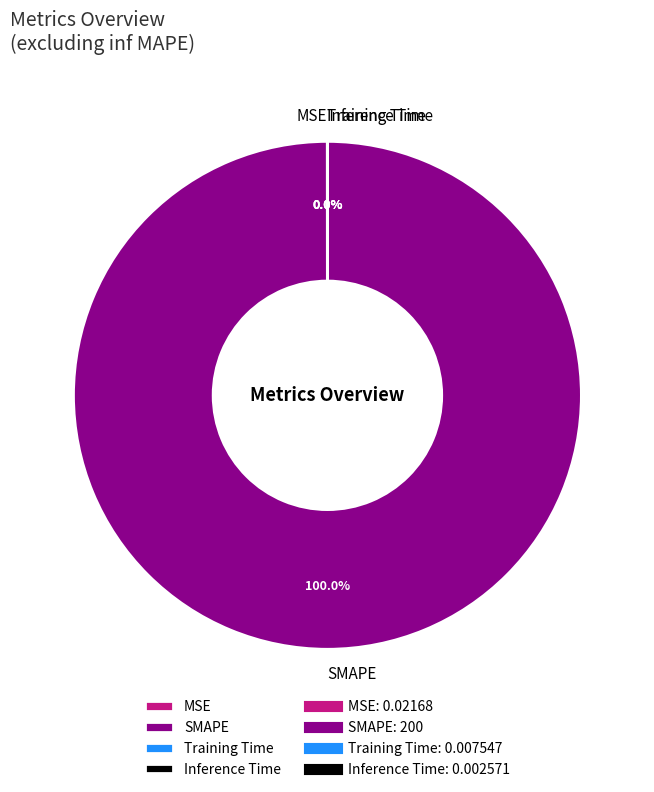

Which slice represents more than half of the pie?

SMAPE